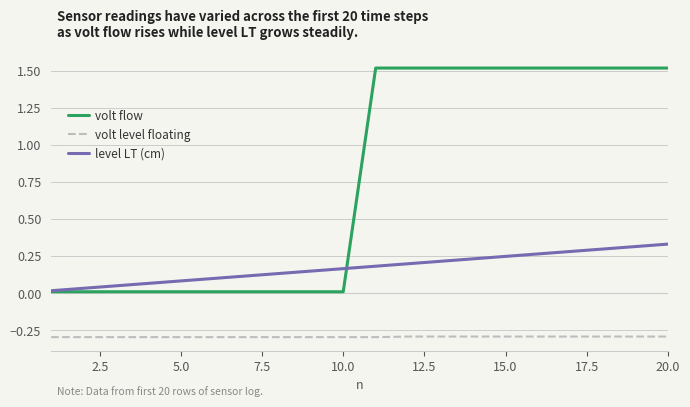

Does the chart have visible grid lines?

Yes